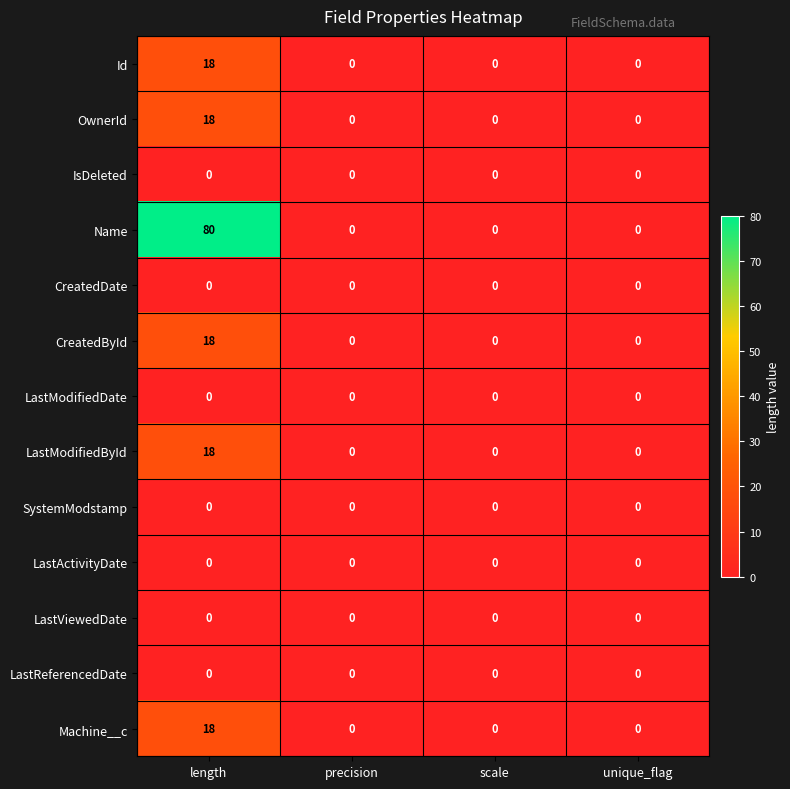

Which series has the largest total across all categories?

Name